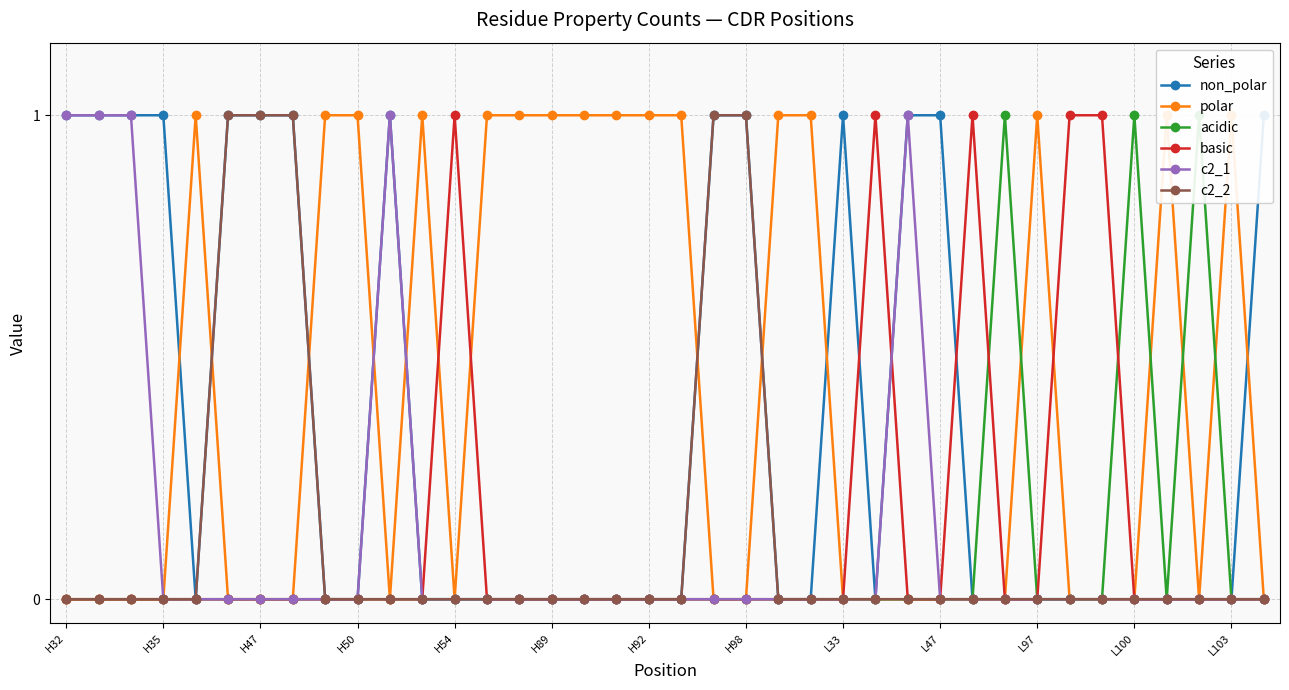

Count the number of categories in the chart.

38